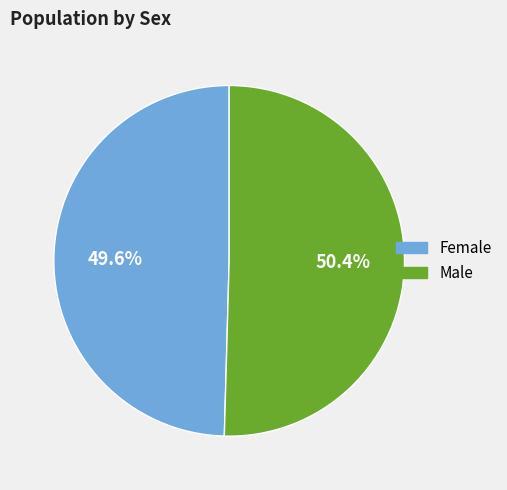

To the nearest percent, what percentage of the pie is Male?

50%